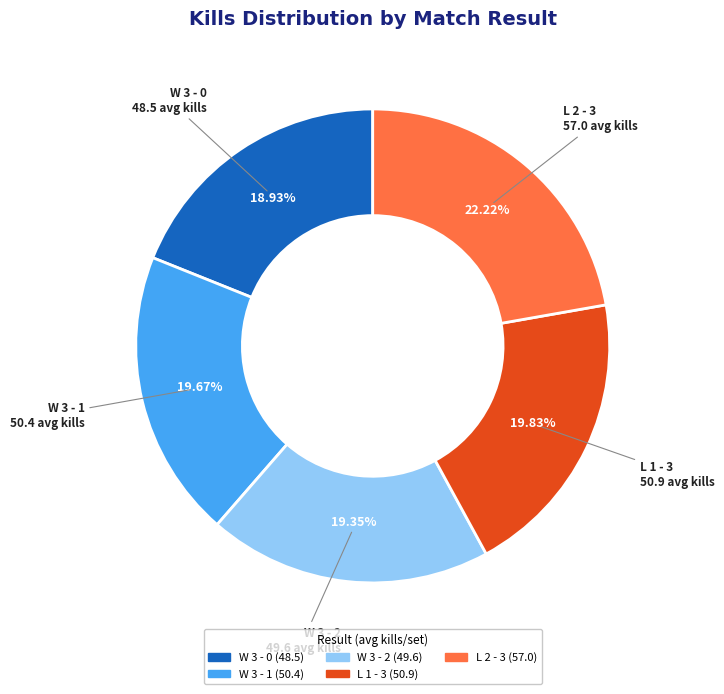

What percentage is the L 2 - 3 slice, to the nearest percent?

22%